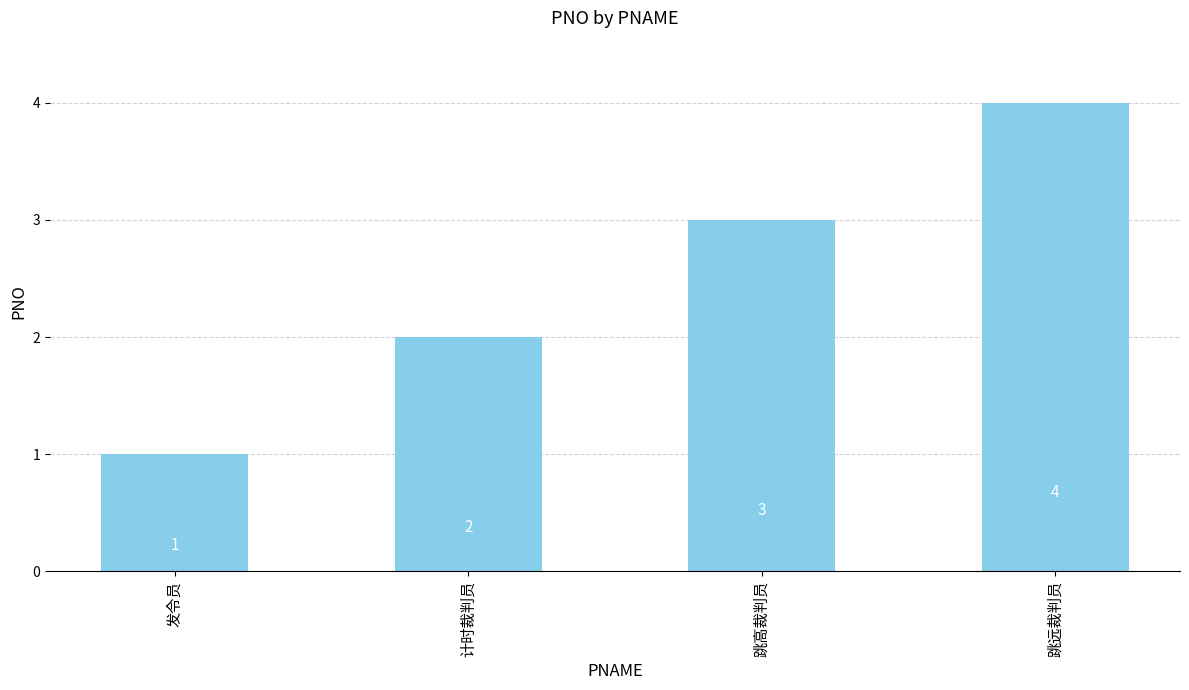

Reading left to right, list all the values displayed in this chart.

1	2	3	4